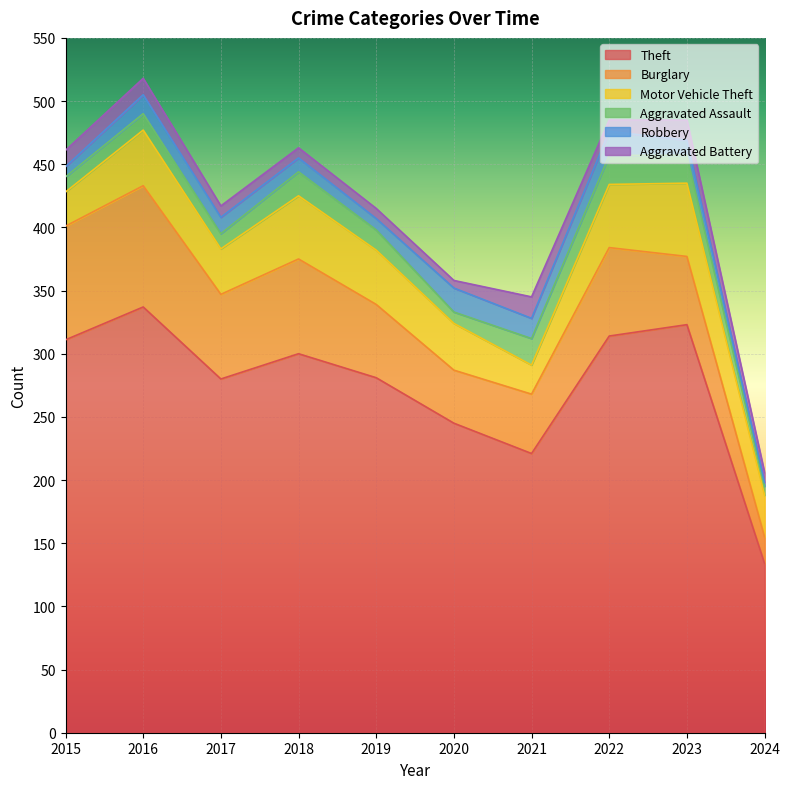

Which series has the largest range (max minus min)?

Theft